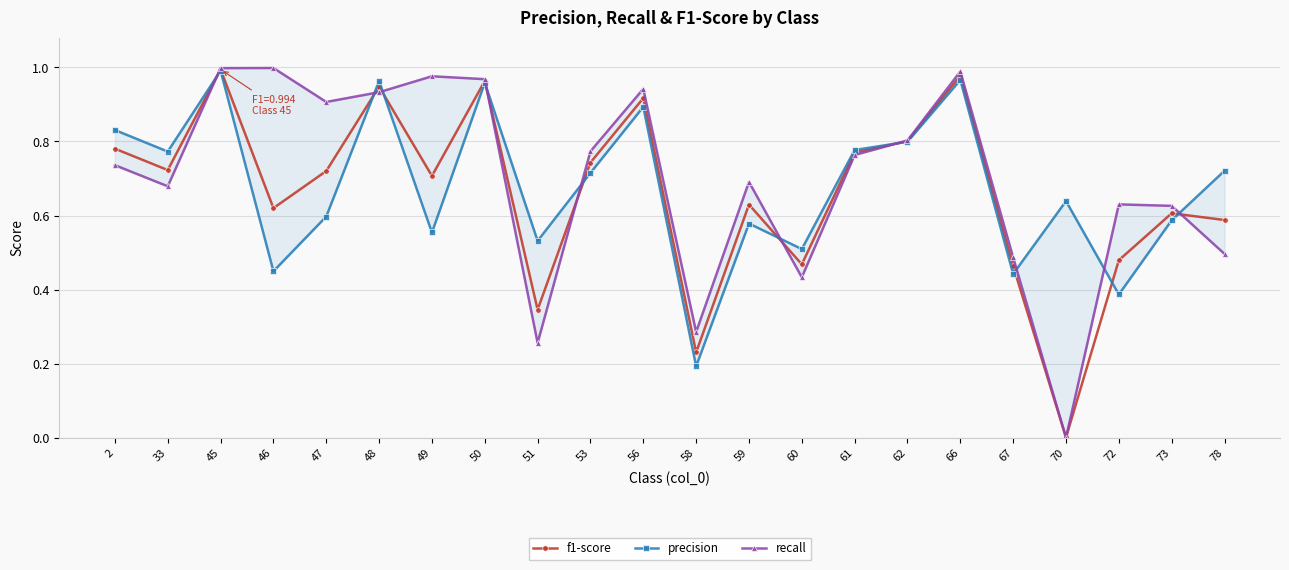

What are all the series names shown in the legend?

f1-score, precision, recall